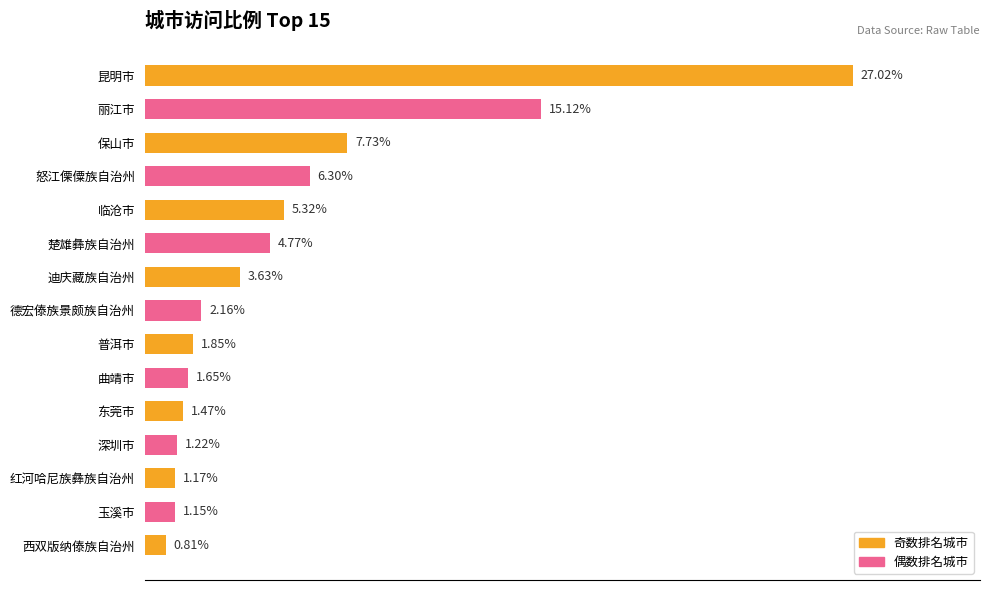

List the labels in order of value, largest first.

昆明市, 丽江市, 保山市, 怒江傈僳族自治州, 临沧市, 楚雄彝族自治州, 迪庆藏族自治州, 德宏傣族景颇族自治州, 普洱市, 曲靖市, 东莞市, 深圳市, 红河哈尼族彝族自治州, 玉溪市, 西双版纳傣族自治州